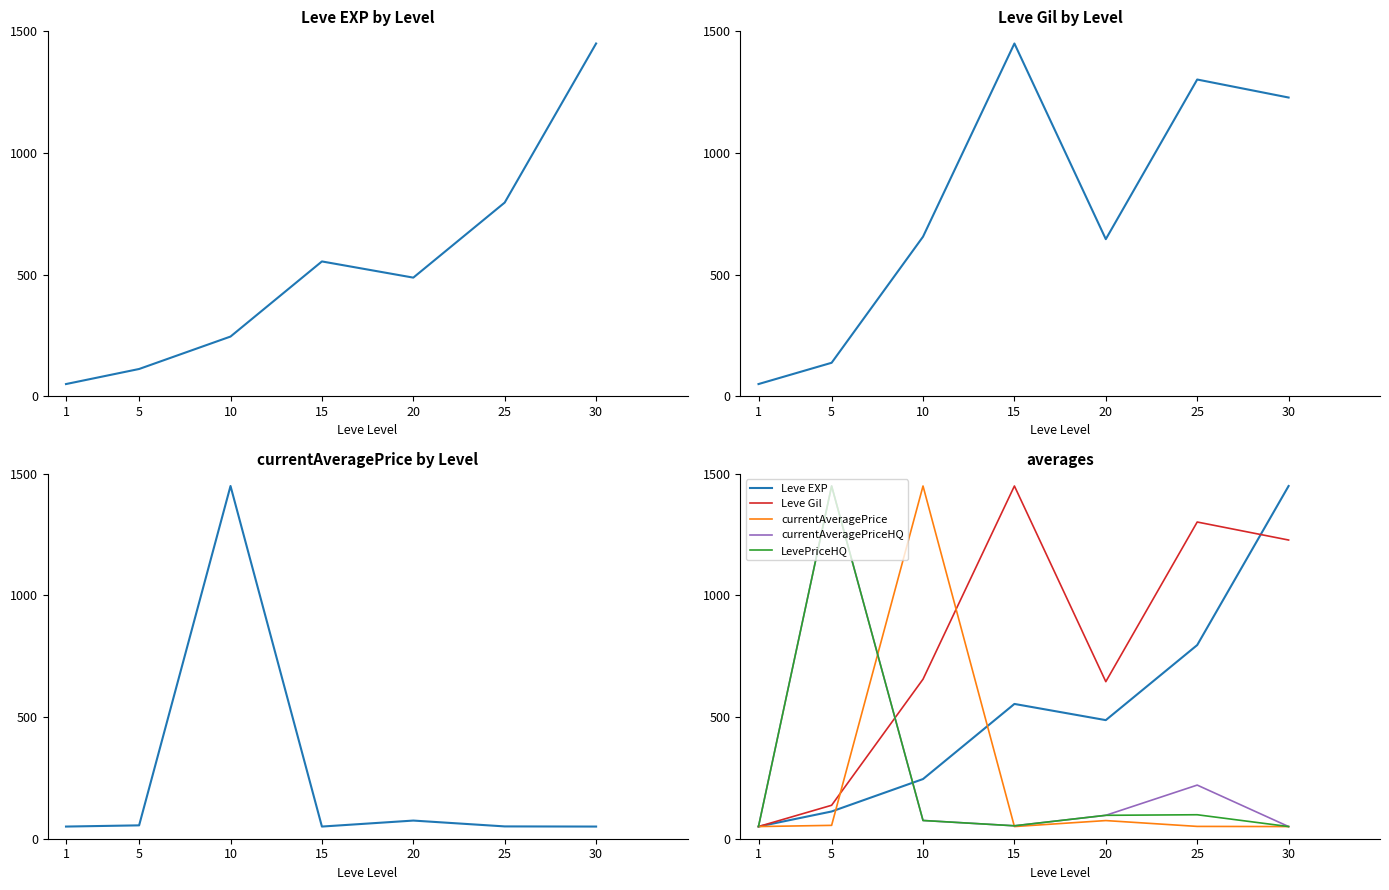

What is the average value of the Leve Gil series?

781.2